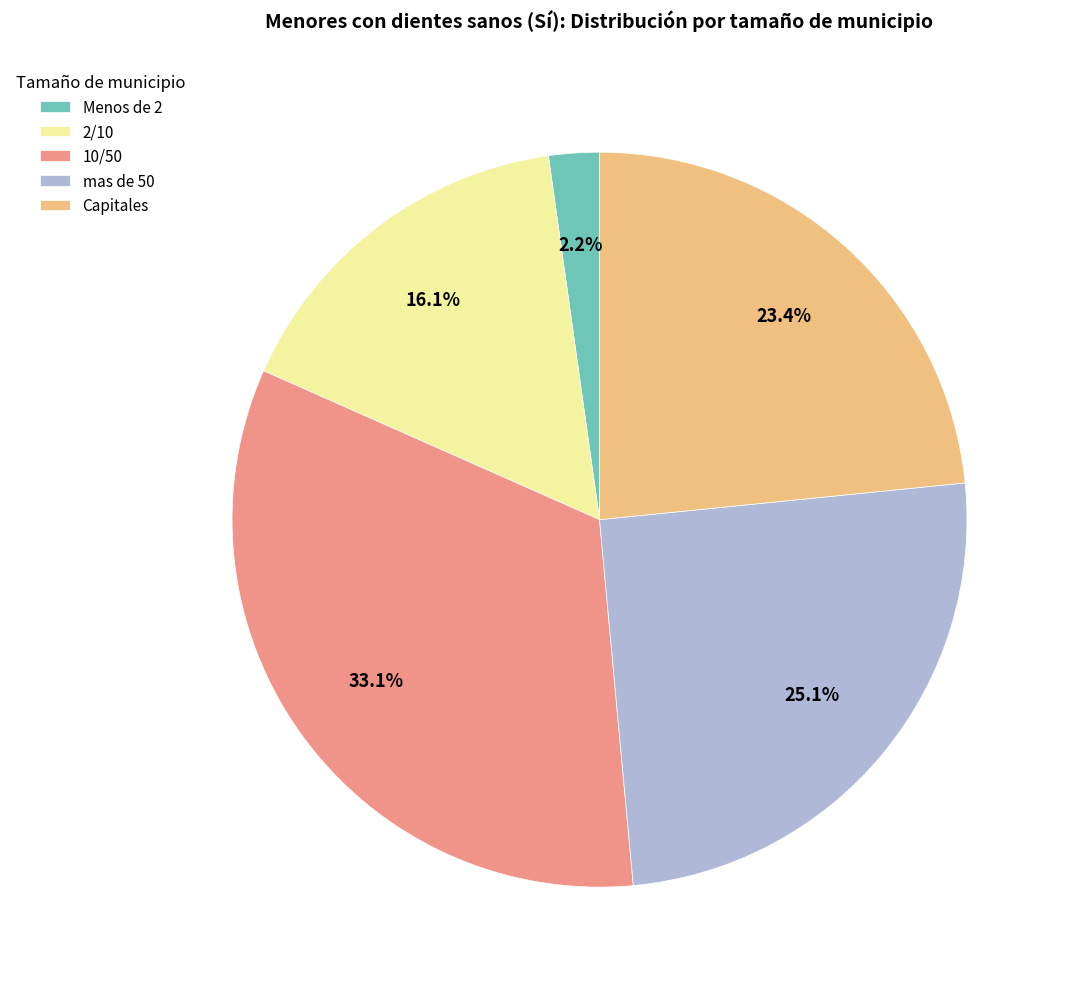

How many slices are in this pie chart?

5